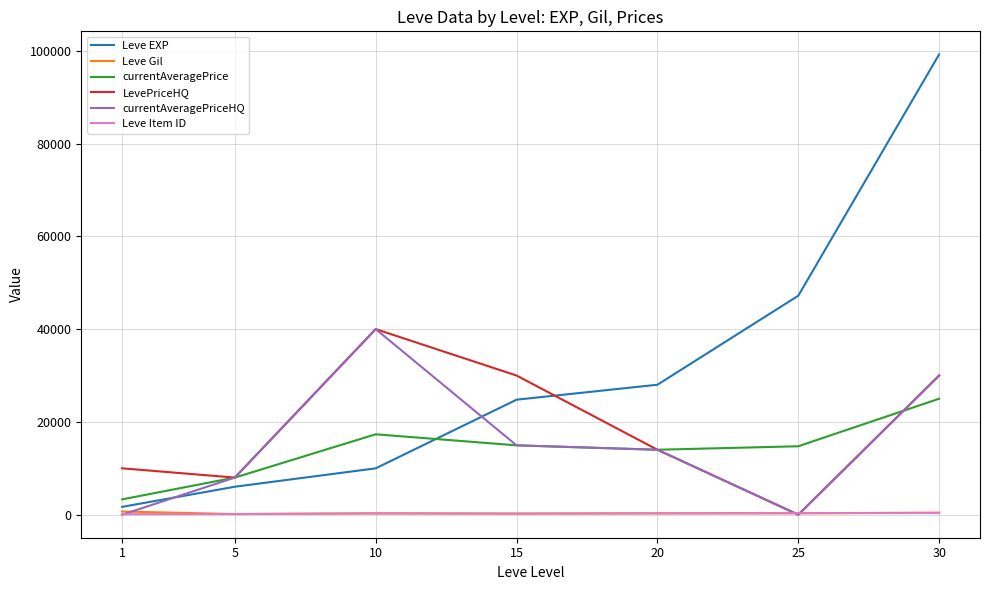

Between 5 and 30, which series saw the biggest shift?

Leve EXP